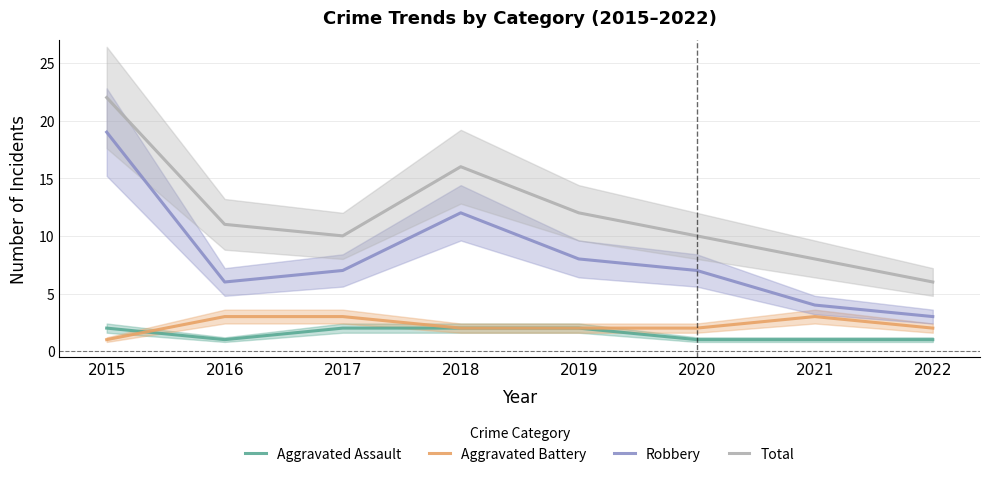

At which label does Robbery reach its peak?

2015